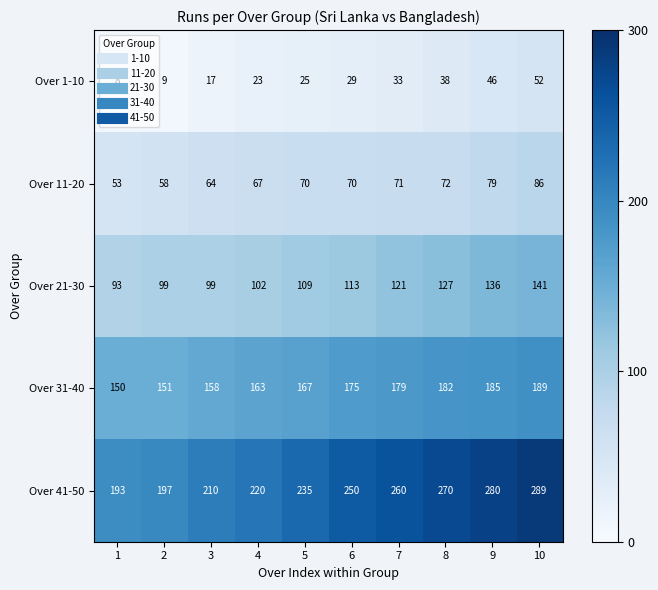

Which series changed the most between 7 and 8?

Over 41-50